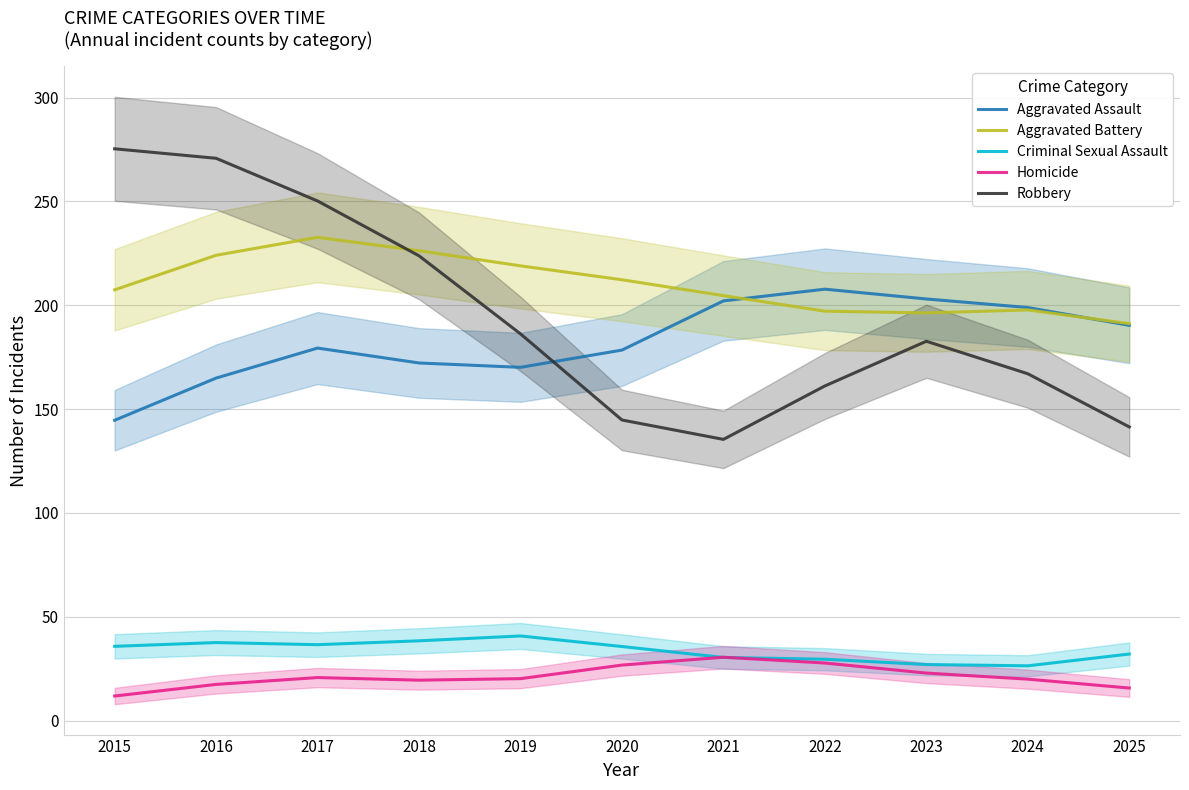

Where is Robbery nearest to the value 205?

2019